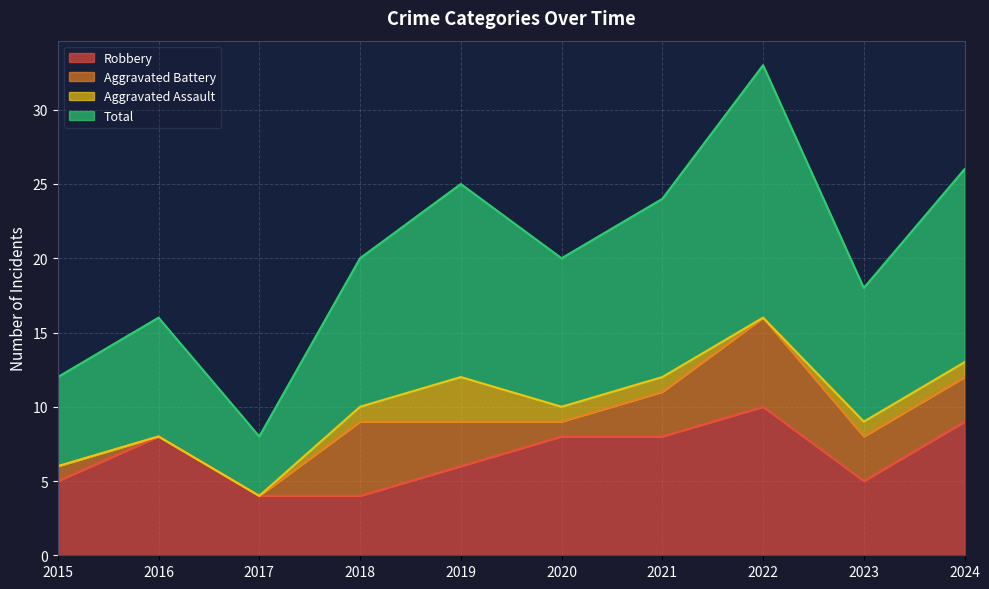

True or false: Robbery and Total intersect in this chart.

False